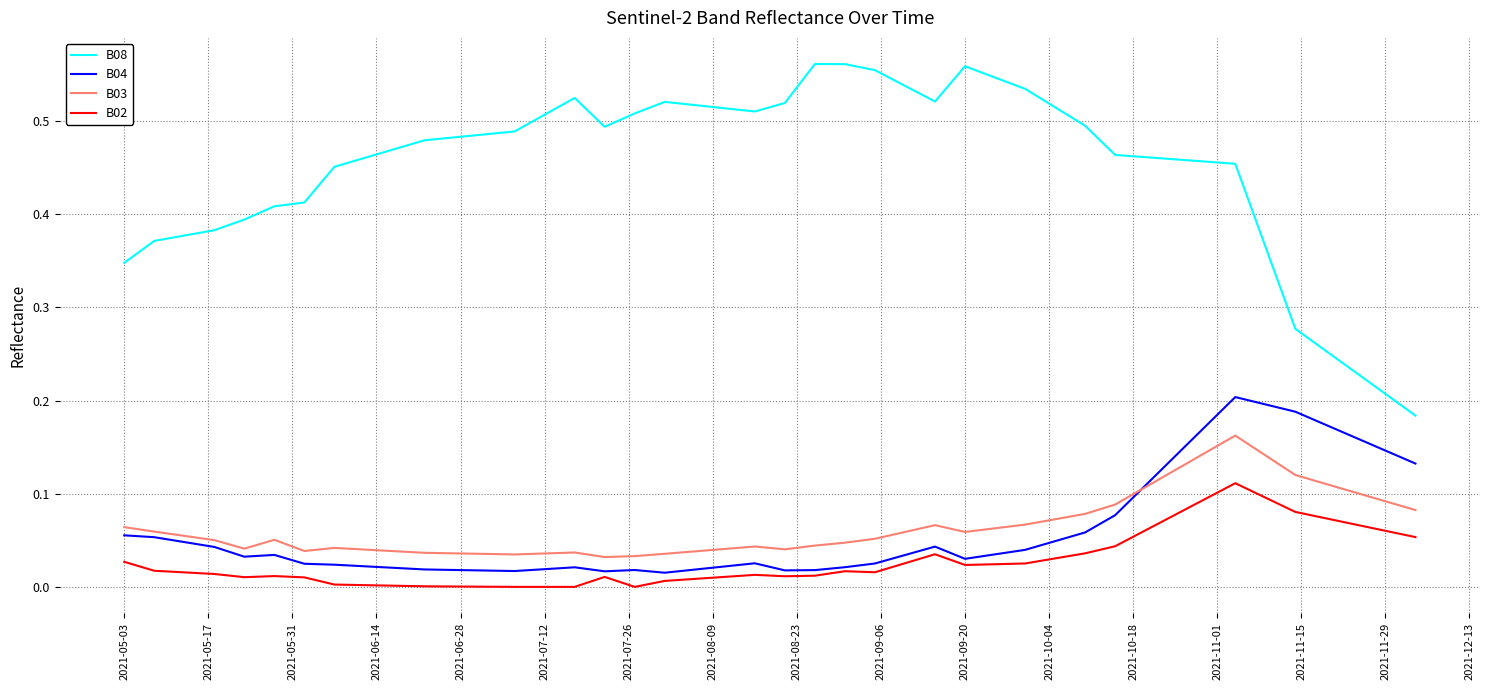

Rank the series by their maximum value, from highest to lowest.

B08, B04, B03, B02